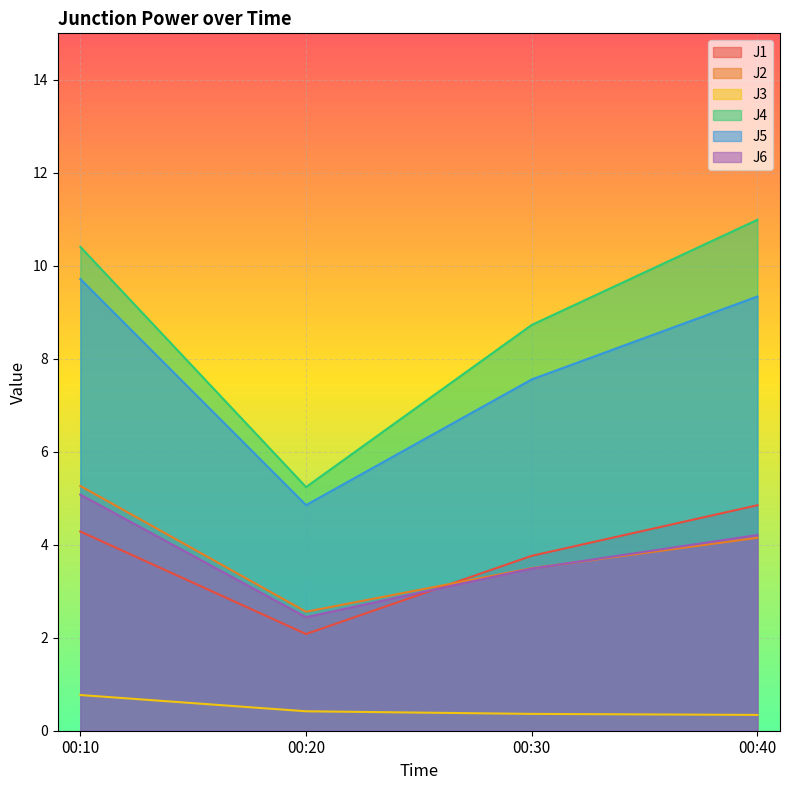

Which series changed the most between 00:30 and 00:40?

J4